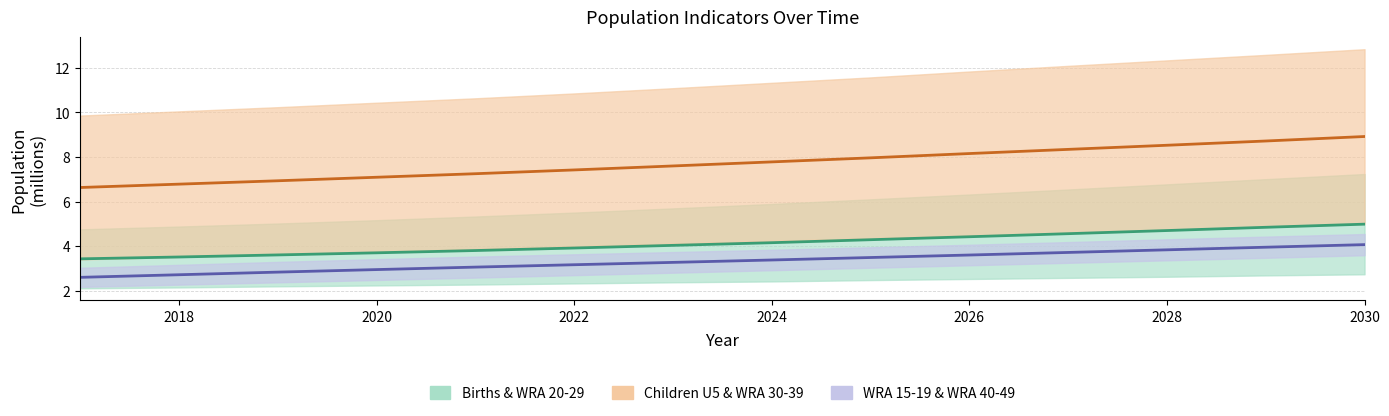

True or false: WRA: 15-19 years has a value of 3.3 at 2023.

True